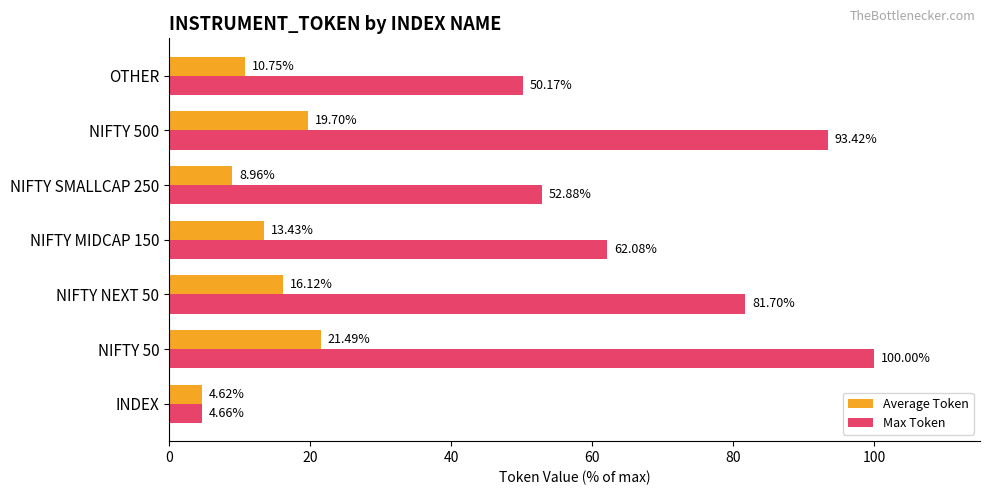

At which label does Max Token reach its minimum?

INDEX